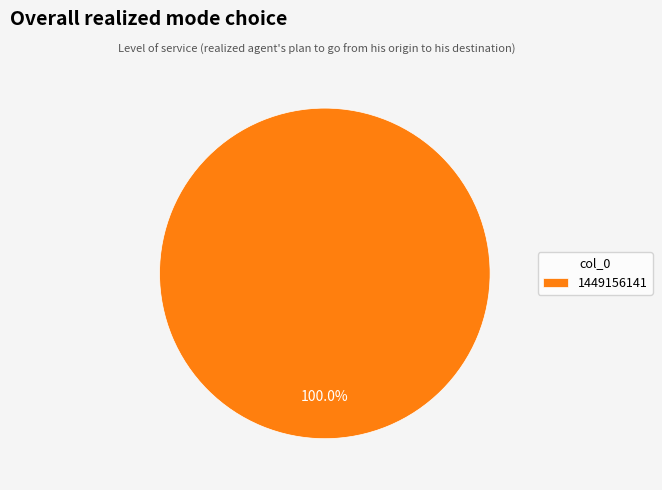

Is 1449156141 the majority of the pie?

Yes